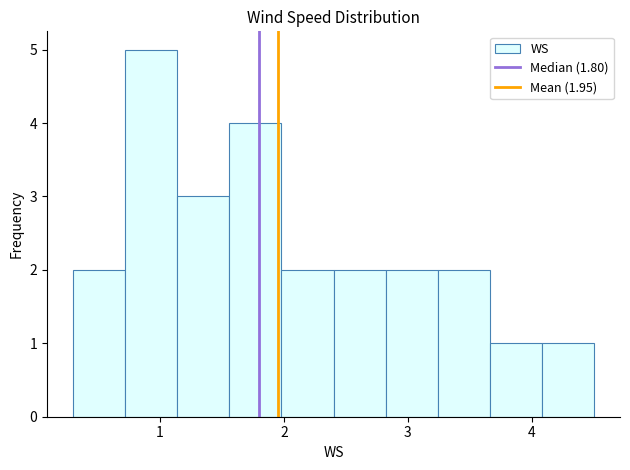

Reading left to right, list every bar in this chart as the range it spans on the x-axis followed by its height. Neither the bar edges nor the heights are printed on the chart, so give them approximately, as read against the axes.

0.30 to 0.72: 2
0.72 to 1.14: 5
1.14 to 1.56: 3
1.56 to 1.98: 4
1.98 to 2.40: 2
2.40 to 2.82: 2
2.82 to 3.24: 2
3.24 to 3.66: 2
3.66 to 4.08: 1
4.08 to 4.50: 1